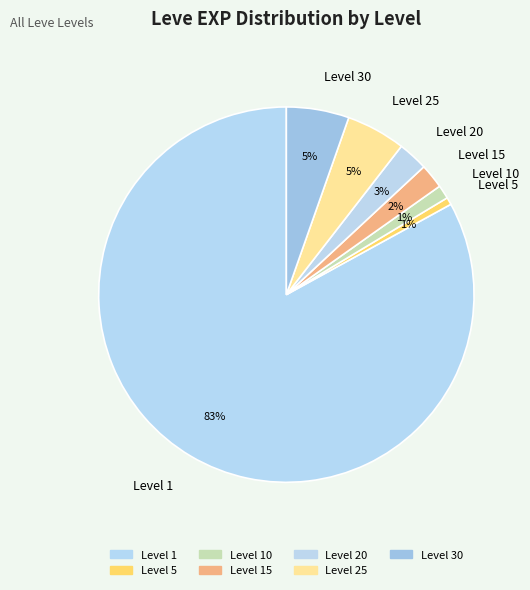

Is it true that Level 10 is 11% of the pie?

False